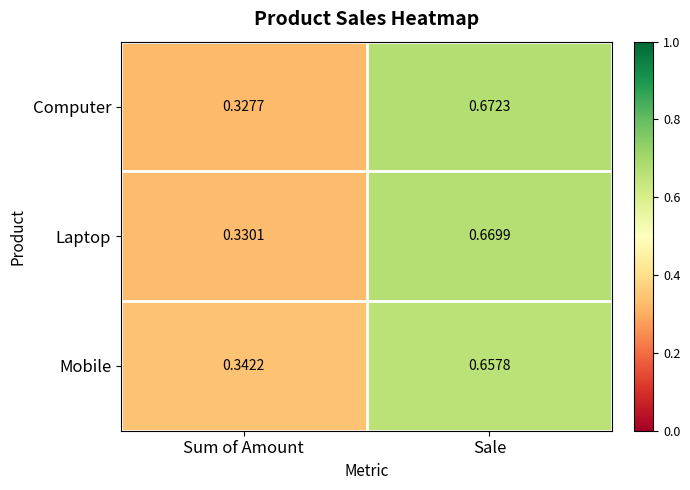

Between Sum of Amount and Sale, which series saw the biggest shift?

Computer